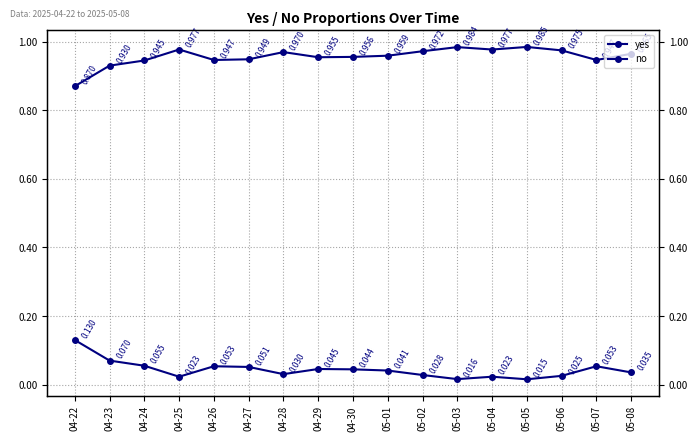

Which series has the largest total across all categories?

no